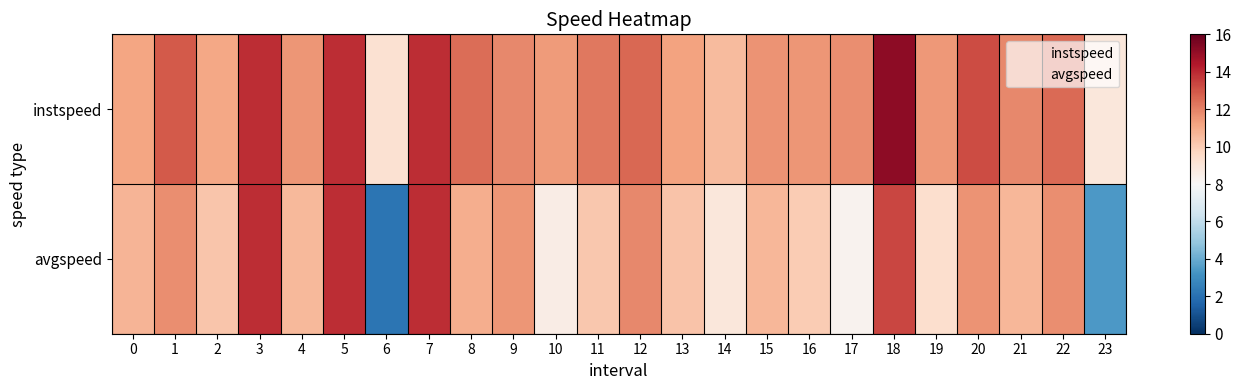

Which category has the lowest value across all series?

6